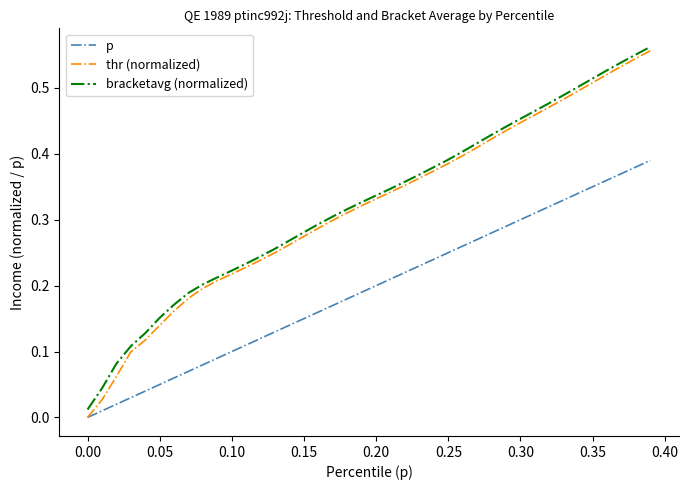

Which series has the largest range (max minus min)?

thr (normalized)